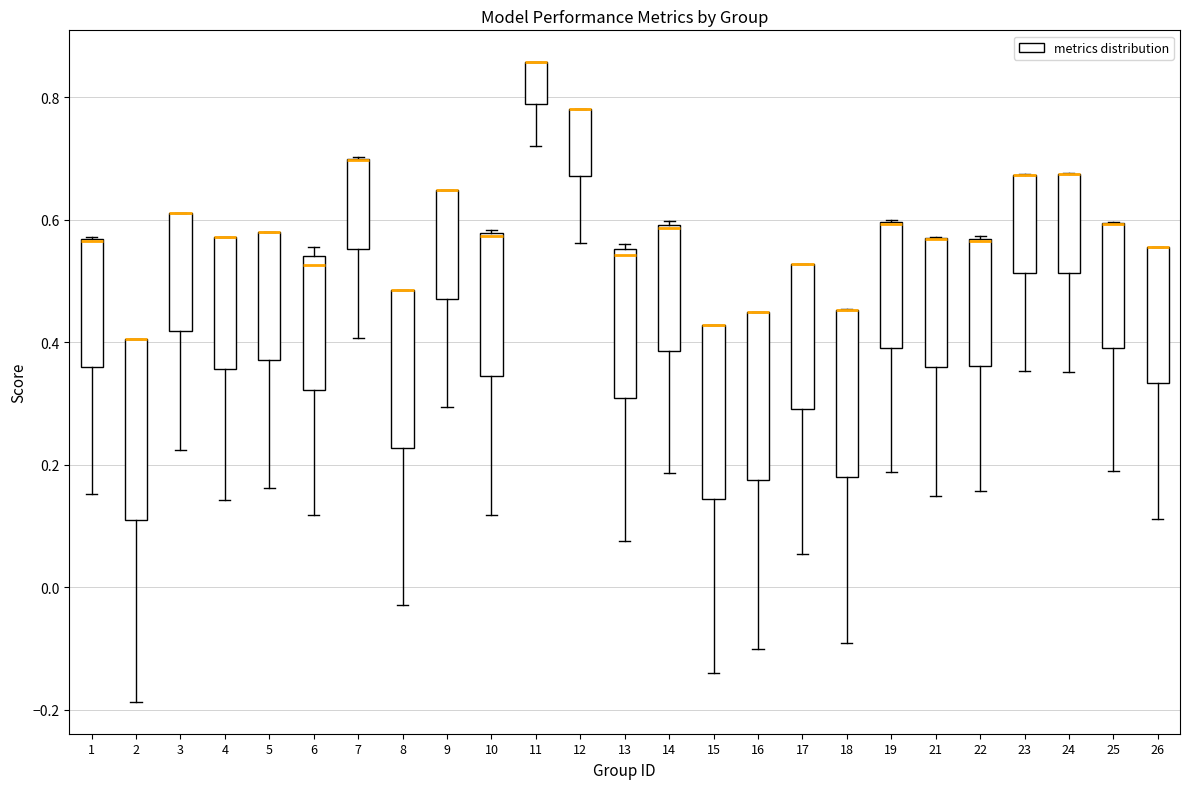

Reading left to right, transcribe this box plot: for each box, give where its median line is, the range the box spans, and where its two whiskers end, as read against the y-axis. The values are not printed on the chart, so give them approximately, as read against the axis.

1: median 0.56 (drawn on the box's upper edge), box 0.36 to 0.56, whiskers 0.16 to 0.58
2: median 0.40 (drawn on the box's upper edge), box 0.10 to 0.40, whiskers -0.18 to 0.40
3: median 0.62 (drawn on the box's upper edge), box 0.42 to 0.62, whiskers 0.22 to 0.62
4: median 0.58 (drawn on the box's upper edge), box 0.36 to 0.58, whiskers 0.14 to 0.58
5: median 0.58 (drawn on the box's upper edge), box 0.38 to 0.58, whiskers 0.16 to 0.58
6: median 0.52, box 0.32 to 0.54, whiskers 0.12 to 0.56
7: median 0.70 (drawn on the box's upper edge), box 0.56 to 0.70, whiskers 0.40 to 0.70
8: median 0.48 (drawn on the box's upper edge), box 0.22 to 0.48, whiskers -0.02 to 0.48
9: median 0.64 (drawn on the box's upper edge), box 0.48 to 0.64, whiskers 0.30 to 0.64
10: median 0.58, box 0.34 to 0.58, whiskers 0.12 to 0.58
11: median 0.86 (drawn on the box's upper edge), box 0.78 to 0.86, whiskers 0.72 to 0.86
12: median 0.78 (drawn on the box's upper edge), box 0.68 to 0.78, whiskers 0.56 to 0.78
13: median 0.54, box 0.30 to 0.56, whiskers 0.08 to 0.56 (just above the box's upper edge)
14: median 0.58, box 0.38 to 0.60, whiskers 0.18 to 0.60
15: median 0.42 (drawn on the box's upper edge), box 0.14 to 0.42, whiskers -0.14 to 0.42
16: median 0.46 (drawn on the box's upper edge), box 0.18 to 0.46, whiskers -0.10 to 0.46
17: median 0.52 (drawn on the box's upper edge), box 0.30 to 0.52, whiskers 0.06 to 0.52
18: median 0.46 (drawn on the box's upper edge), box 0.18 to 0.46, whiskers -0.10 to 0.46
19: median 0.60 (drawn on the box's upper edge), box 0.40 to 0.60, whiskers 0.18 to 0.60
21: median 0.56 (drawn on the box's upper edge), box 0.36 to 0.58, whiskers 0.14 to 0.58
22: median 0.56, box 0.36 to 0.56, whiskers 0.16 to 0.58
23: median 0.68 (drawn on the box's upper edge), box 0.52 to 0.68, whiskers 0.36 to 0.68
24: median 0.68 (drawn on the box's upper edge), box 0.52 to 0.68, whiskers 0.36 to 0.68
25: median 0.60 (drawn on the box's upper edge), box 0.40 to 0.60, whiskers 0.20 to 0.60
26: median 0.56 (drawn on the box's upper edge), box 0.34 to 0.56, whiskers 0.12 to 0.56